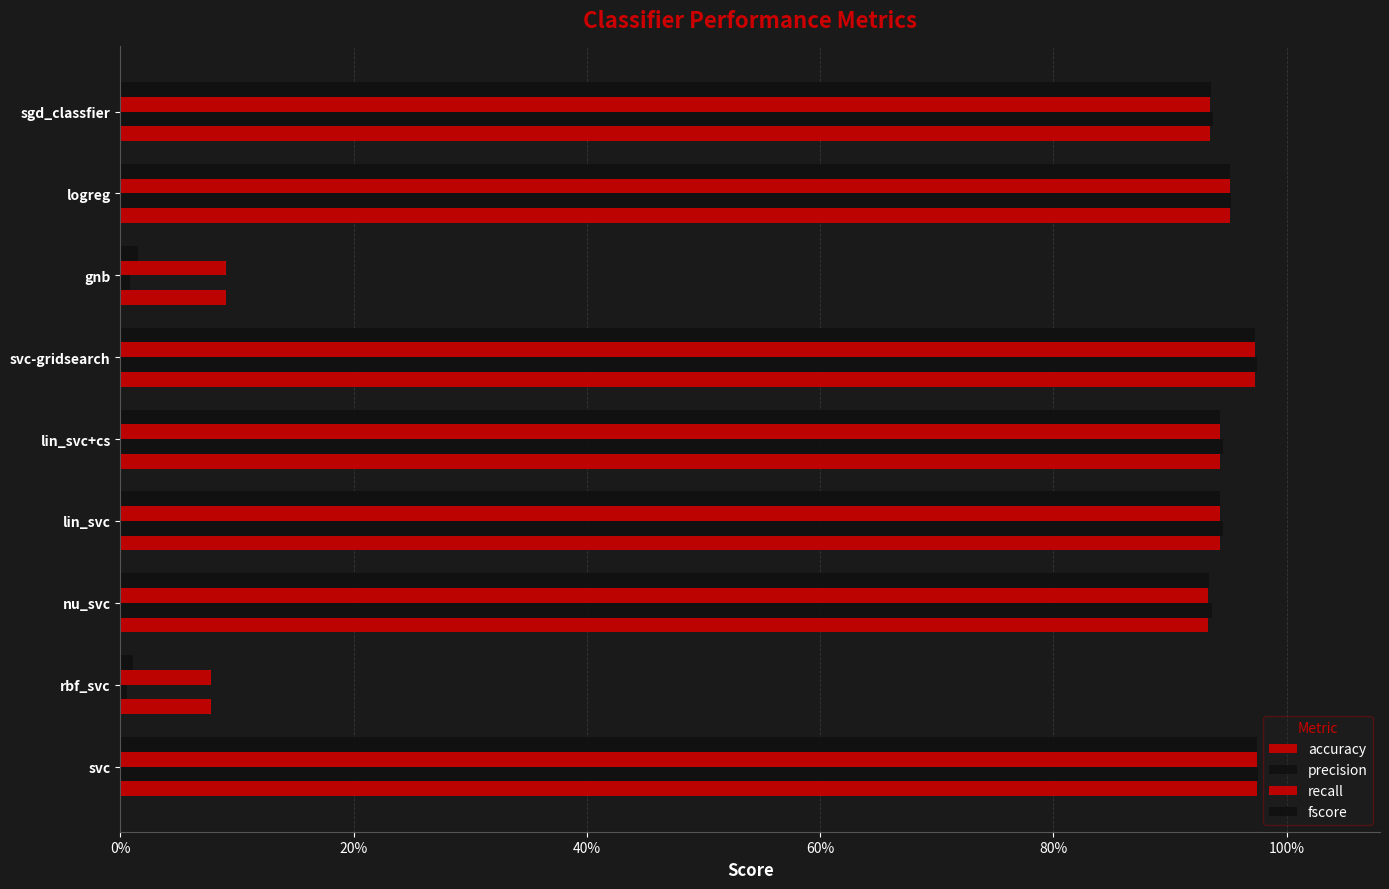

What is the difference between the maximum and second lowest values in the accuracy series?

0.9